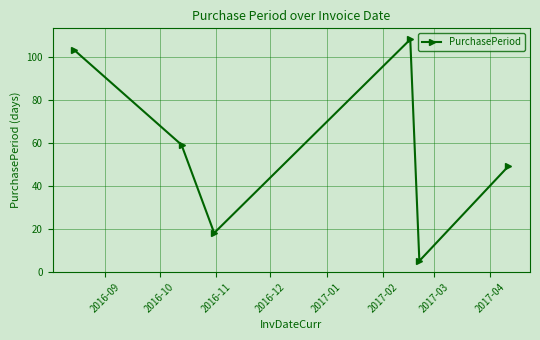

How many points are higher than both their immediate neighbors (excluding endpoints)?

1